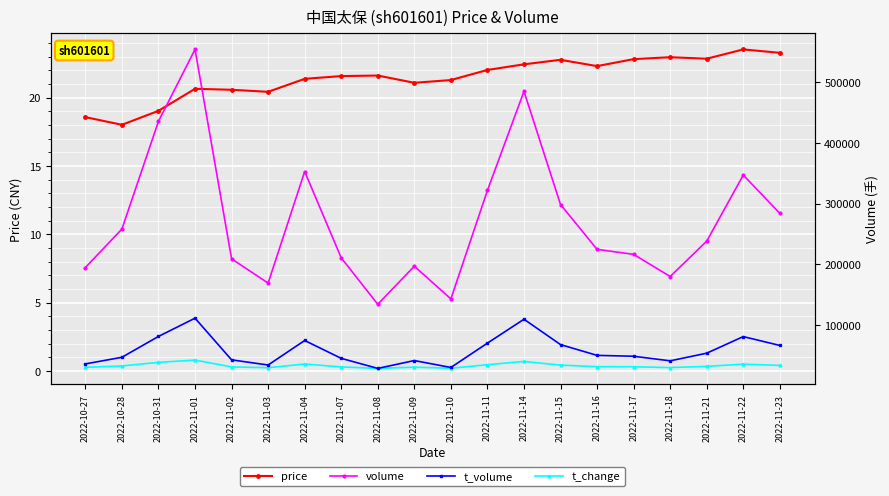

At how many categories does at least one series exceed 284479?

7